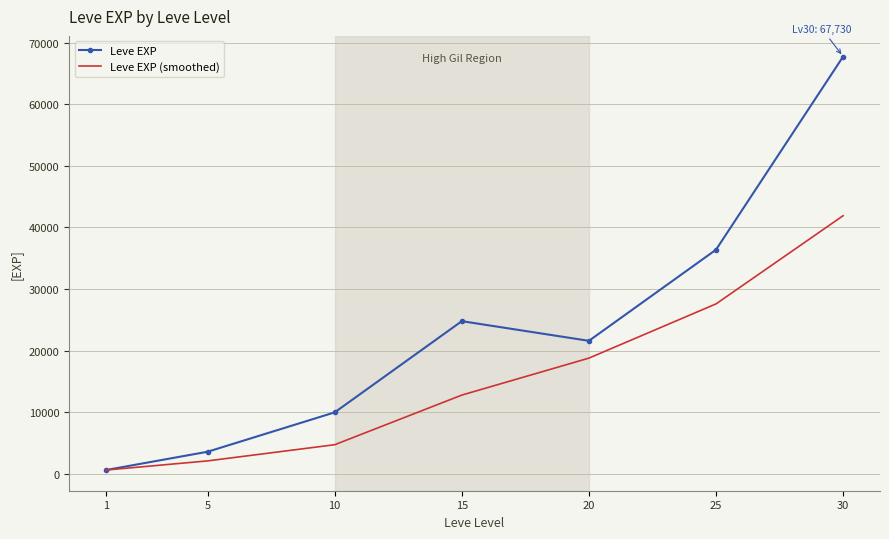

At which label is Leve EXP closest to 34180?

25